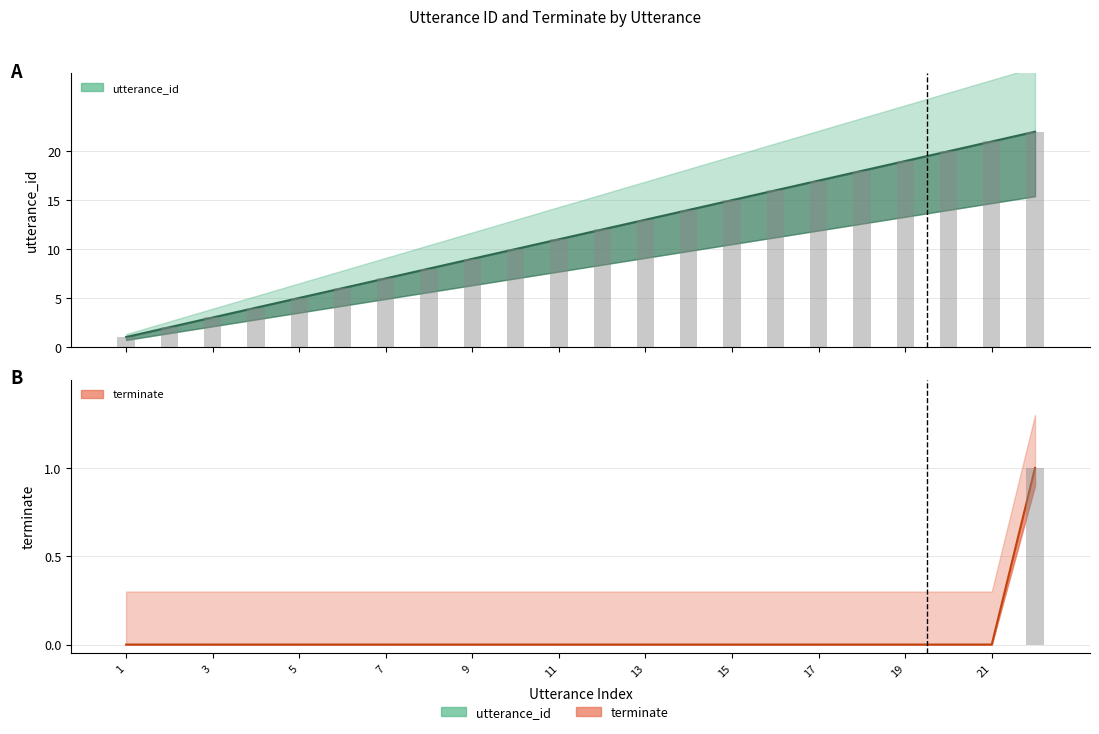

The value of terminate at 6 is -1. True or false?

False